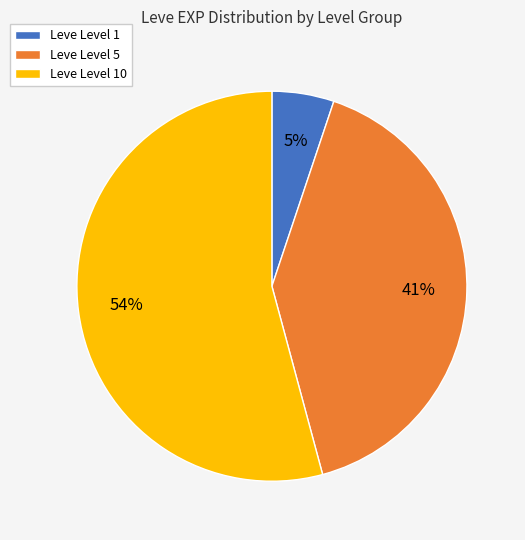

To the nearest percent, what is the difference between the largest and smallest slice percentages?

49%